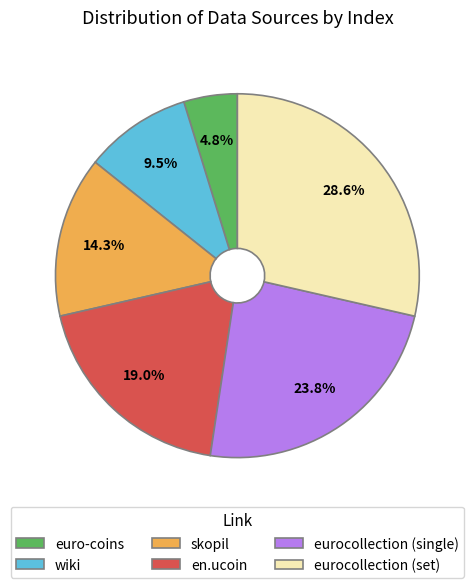

Combined, do wiki and eurocollection (set) account for over 50%?

No